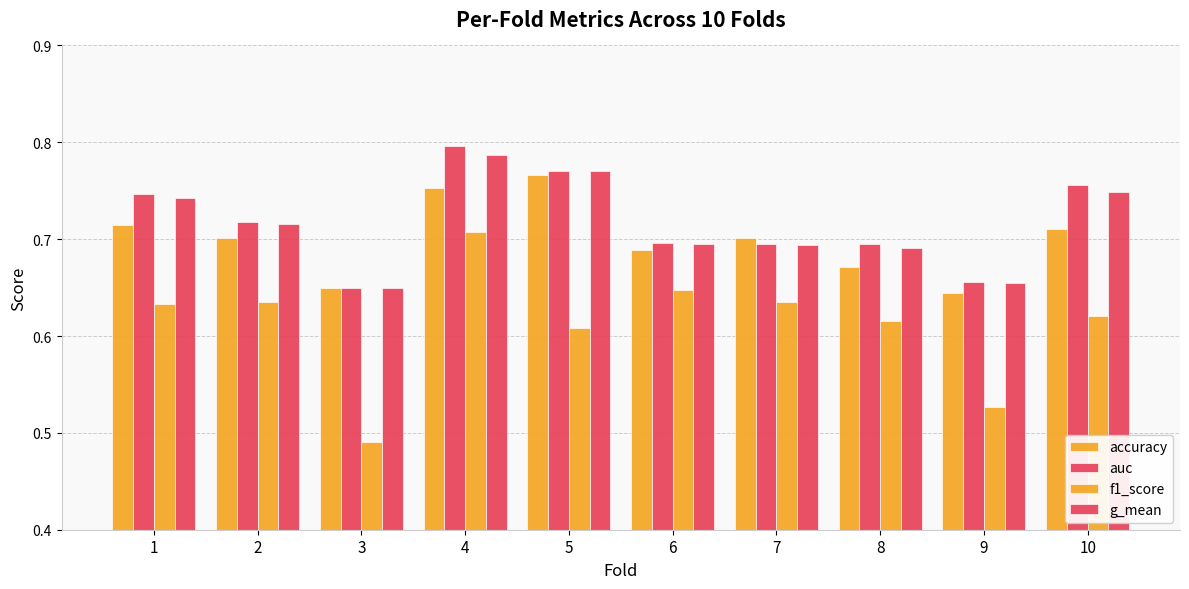

The accuracy series shows 0.4 at 7. True or false?

False